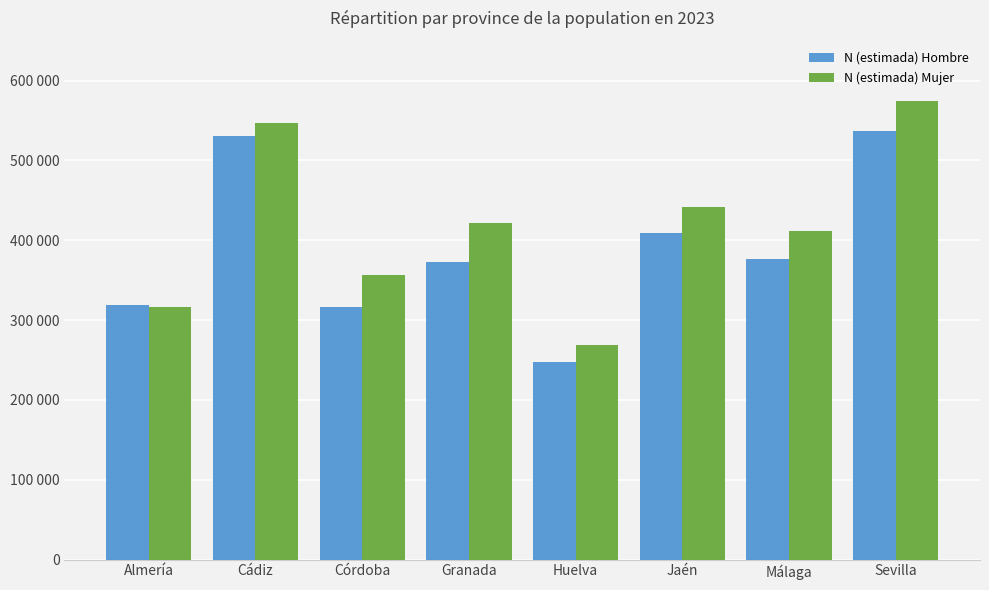

Are the bars horizontal?

No